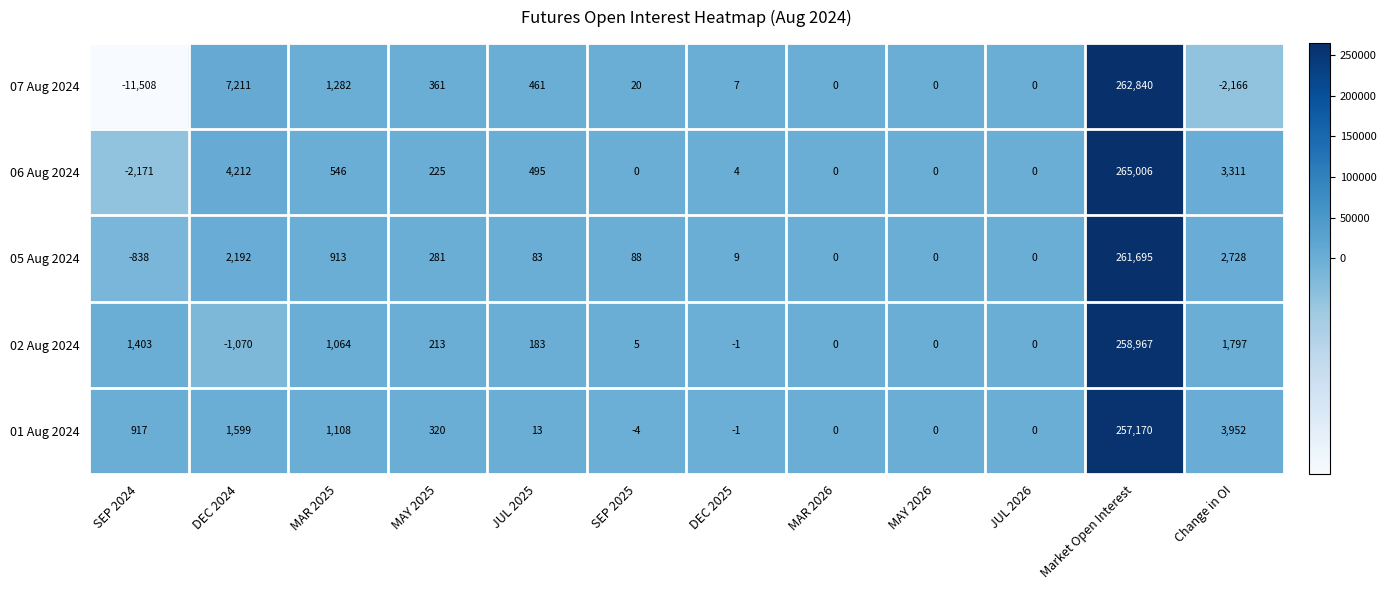

What is the sum of the 05 Aug 2024 values at DEC 2024 and MAR 2026?

2192